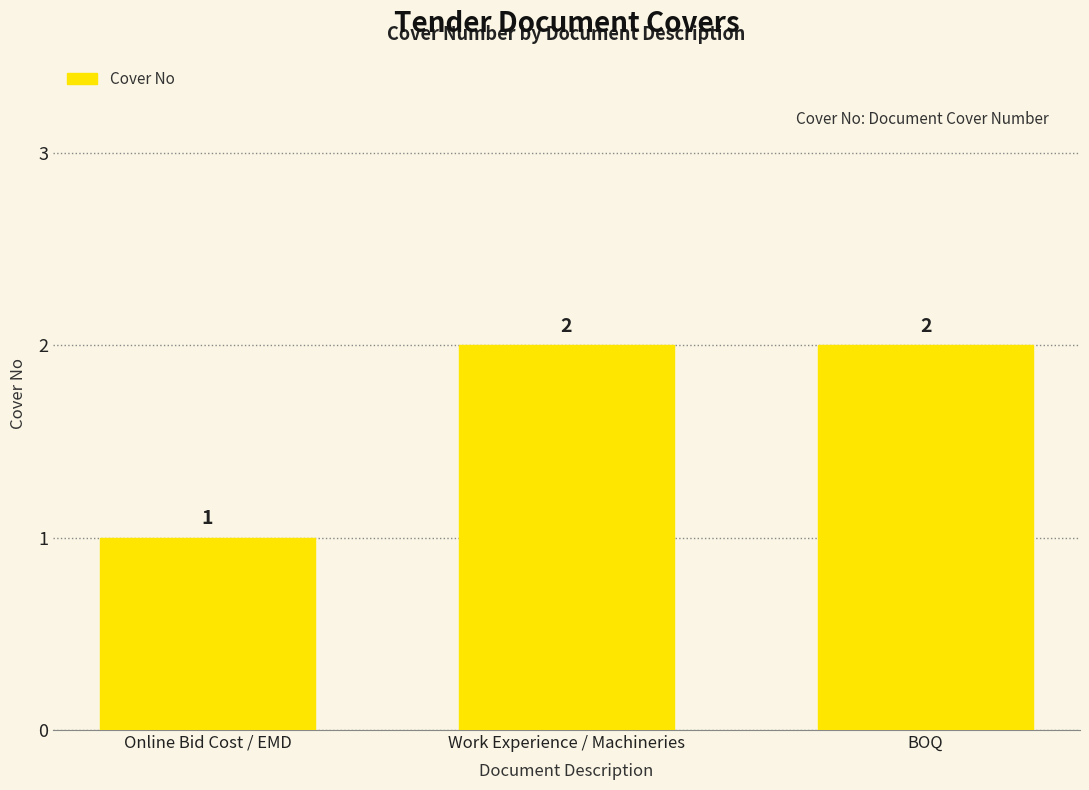

What is the label of the 1st bar from the right?

BOQ